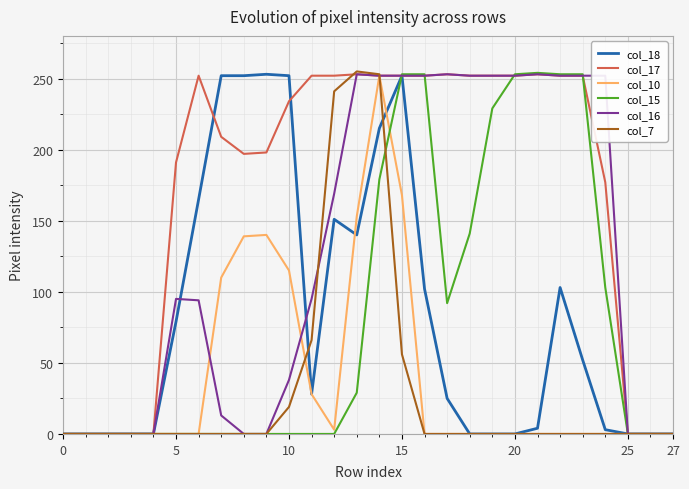

What is the highest value of the col_16 series?

253